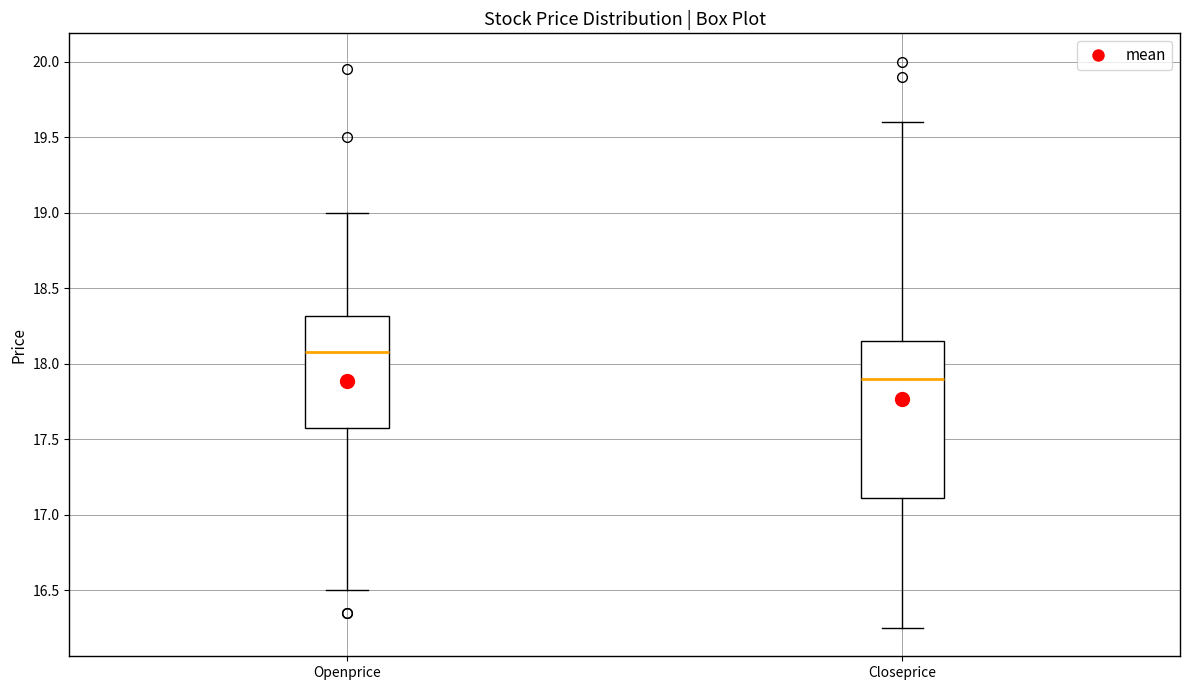

Reading left to right, transcribe this box plot: for each box, give where its median line is, the range the box spans, and where its two whiskers end, as read against the y-axis. The values are not printed on the chart, so give them approximately, as read against the axis.

Openprice: median 18.10, box 17.60 to 18.30, whiskers 16.50 to 19.00
Closeprice: median 17.90, box 17.10 to 18.15, whiskers 16.25 to 19.60